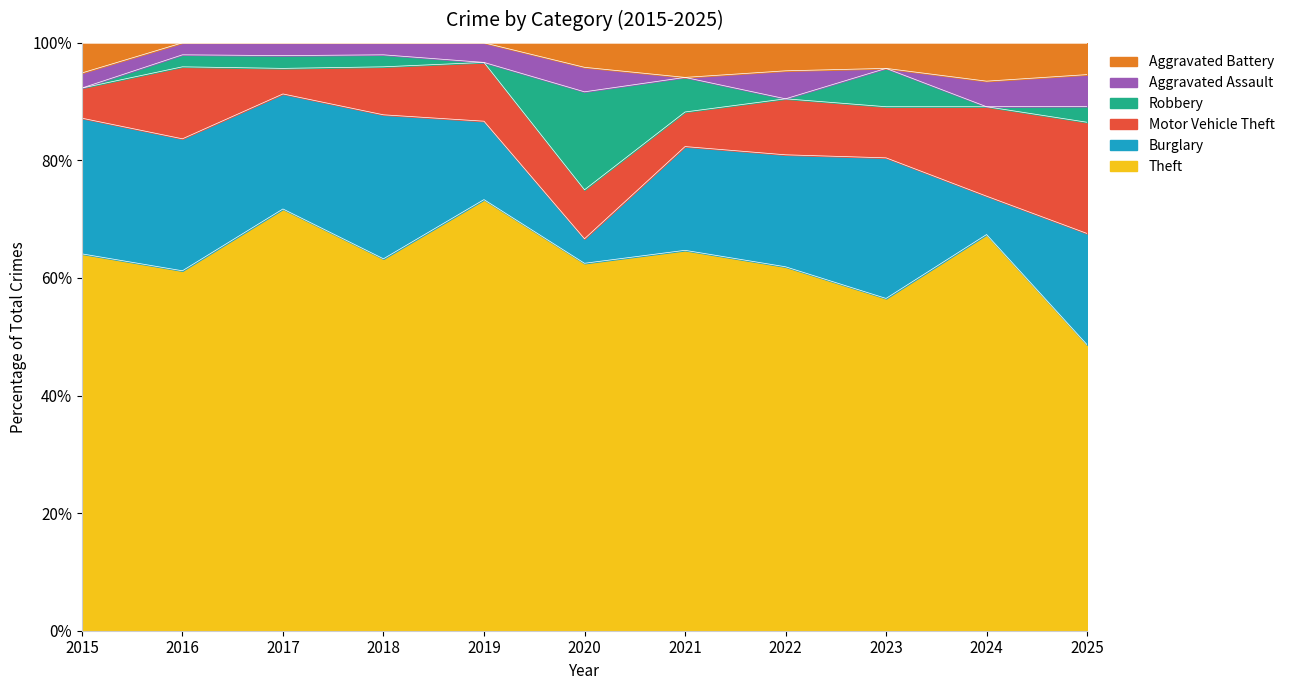

What is the sum of the Robbery values at 2022 and 2018?

1